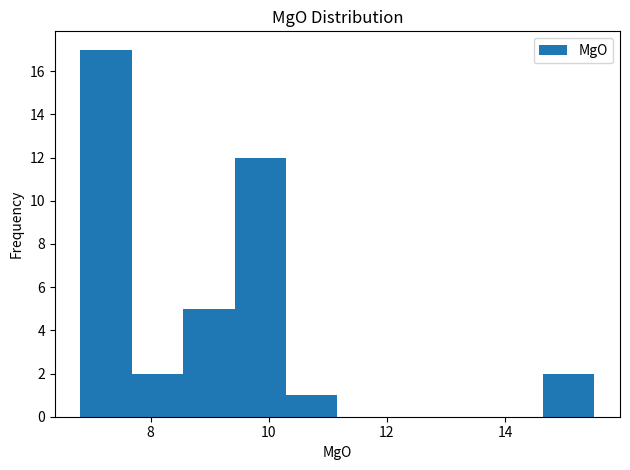

Reading left to right, transcribe this chart: for each bar, give the range it covers on the x-axis and its height. Neither the bar edges nor the heights are printed on the chart, so give them approximately, as read against the axes.

6.8 to 7.6: 17
7.6 to 8.6: 2
8.6 to 9.4: 5
9.4 to 10.2: 12
10.2 to 11.2: 1
11.2 to 12.0: 0
12.0 to 13.0: 0
13.0 to 13.8: 0
13.8 to 14.6: 0
14.6 to 15.6: 2